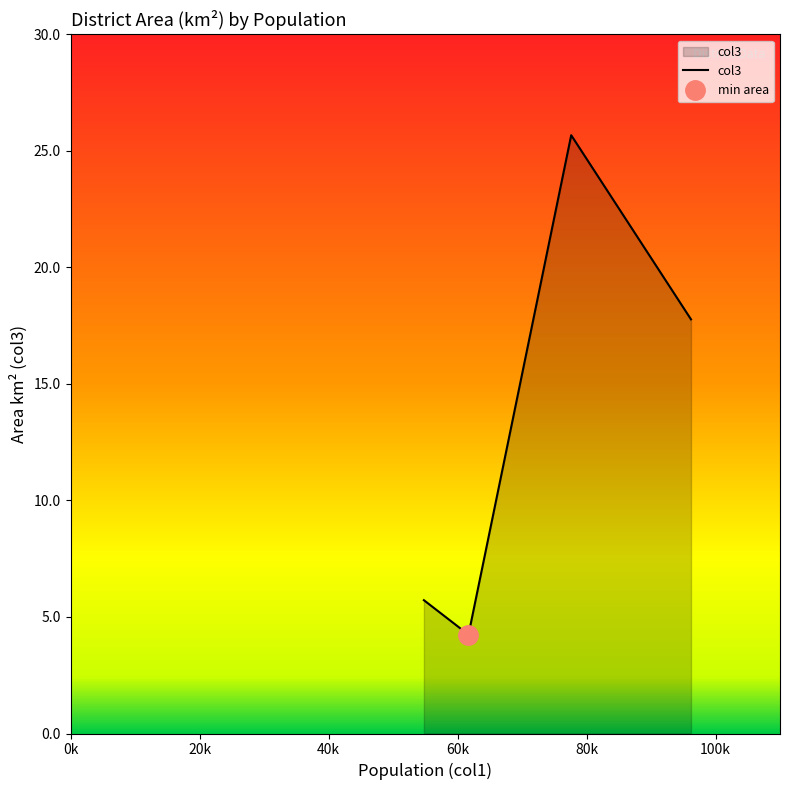

The value at Au-Haidhausen is 2.8. True or false?

False